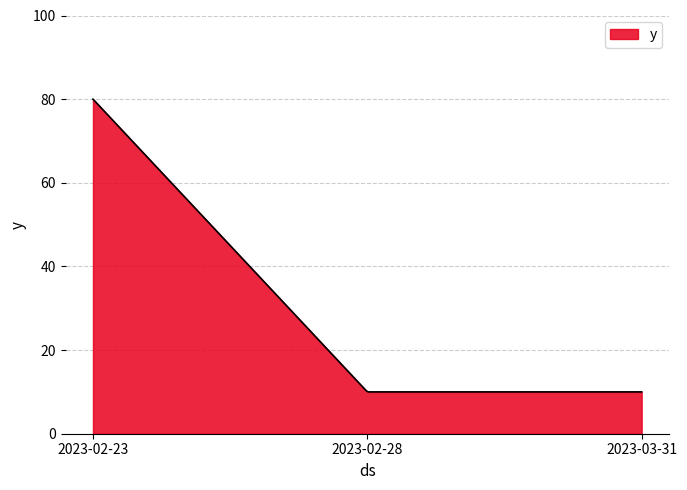

What is the greatest value displayed?

80.0